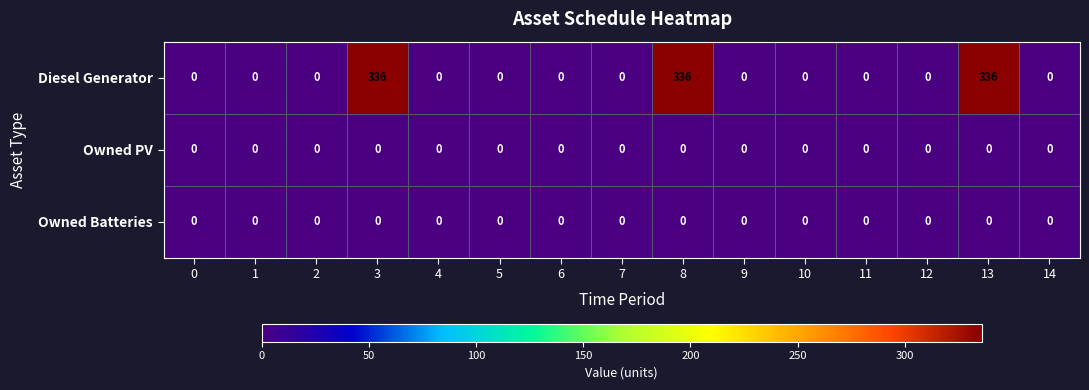

How many categories are shown in the chart?

15